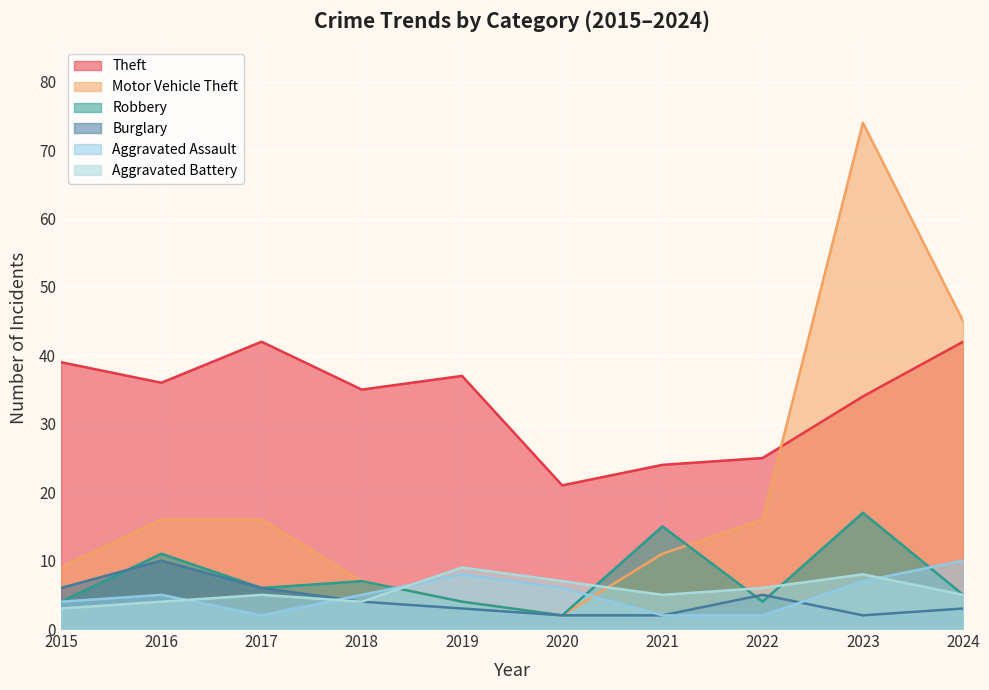

Rank the categories by Theft value from lowest to highest.

2020, 2021, 2022, 2023, 2018, 2016, 2019, 2015, 2017, 2024